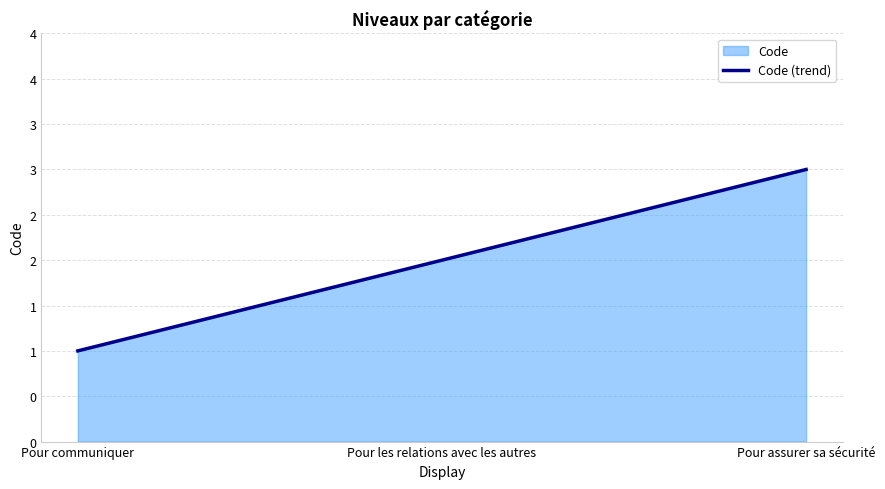

At which label is the value closest to 2?

Pour les relations avec les autres